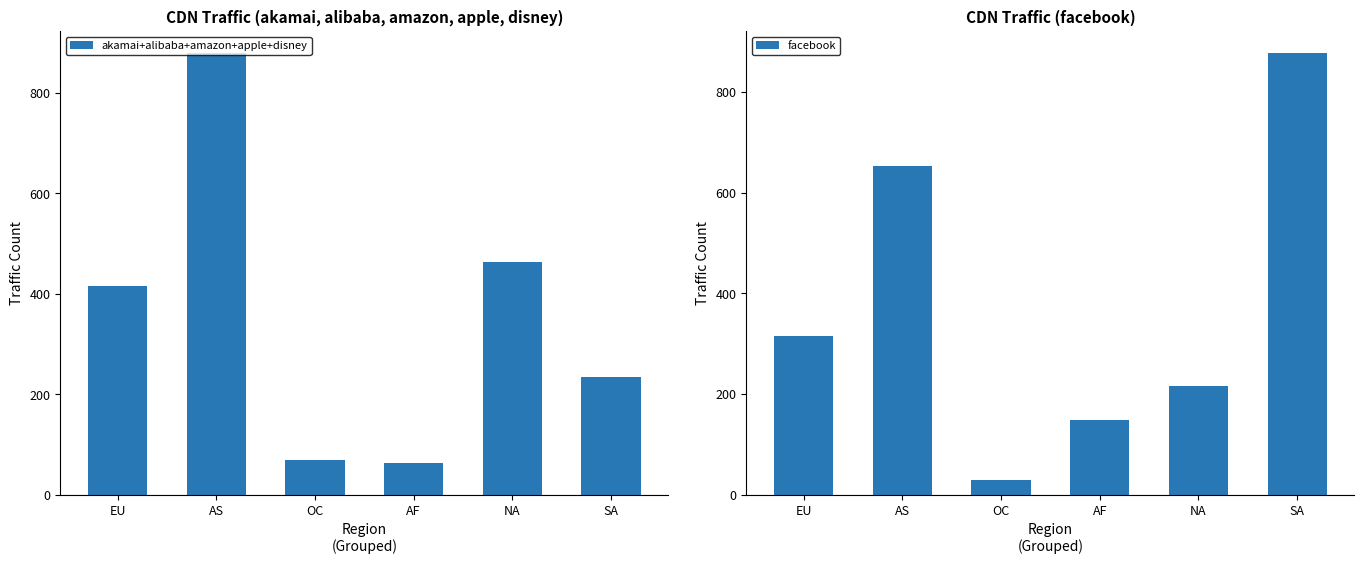

Reading left to right, transcribe all the data shown in this chart.

akamai+alibaba+amazon+apple+disney: EU=416	AS=879	OC=69	AF=63	NA=464	SA=235
facebook: EU=315	AS=652	OC=29	AF=149	NA=216	SA=877